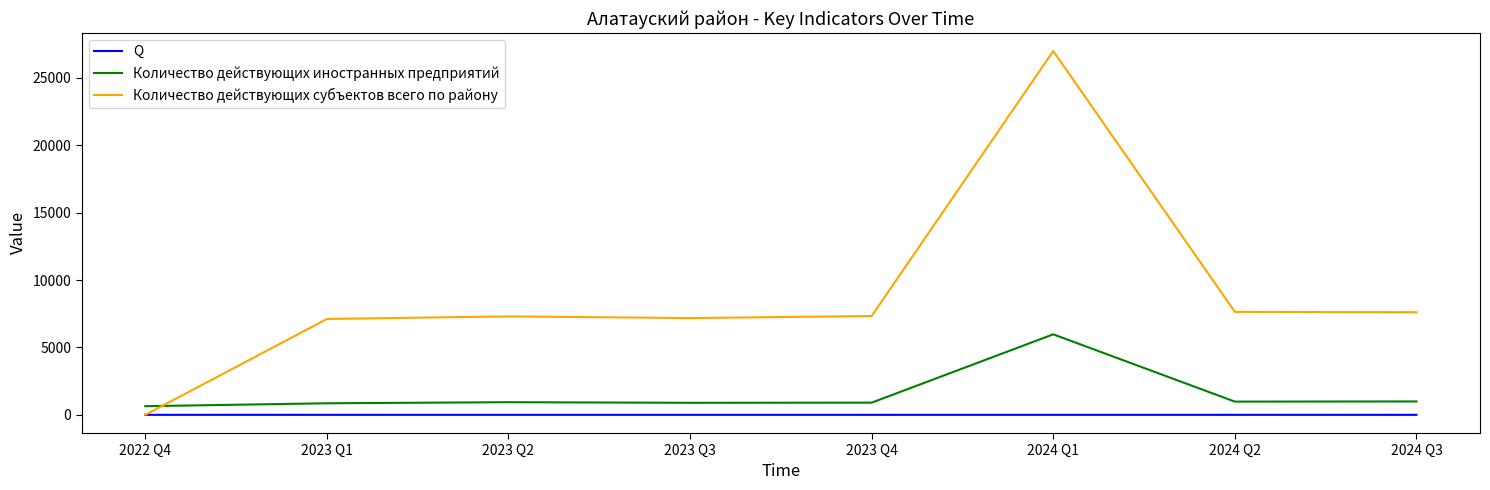

At which category does the chart reach its peak across all series?

2024 Q1